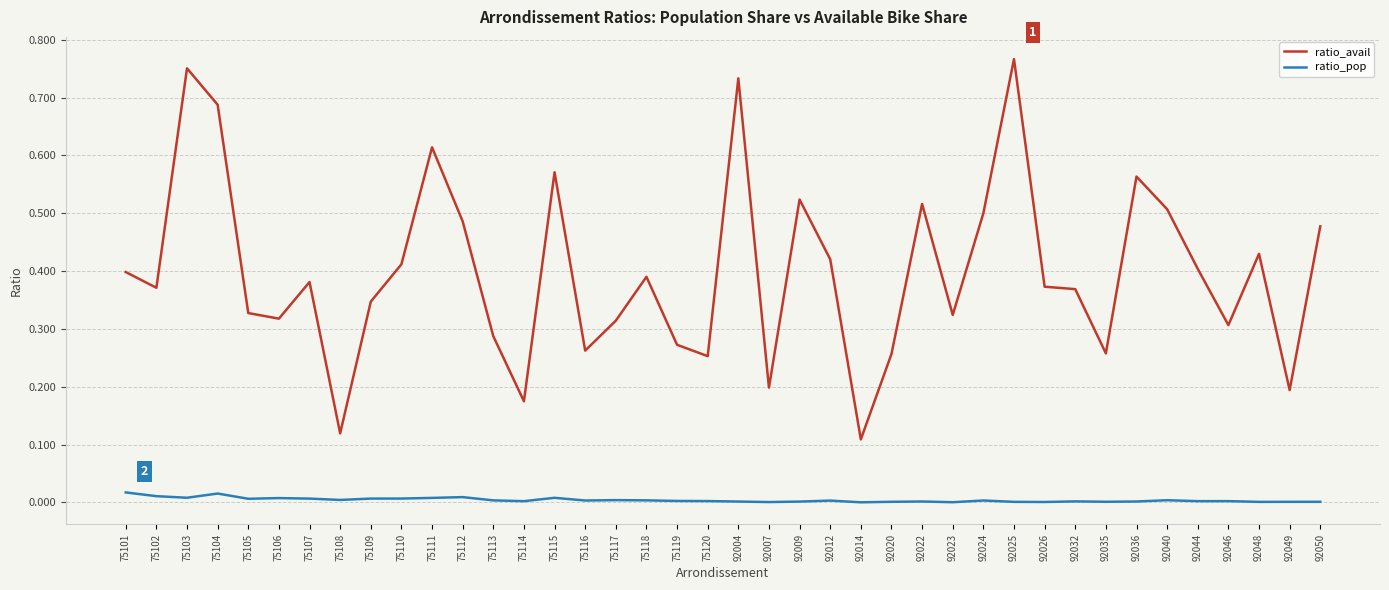

True or false: ratio_avail and ratio_pop intersect in this chart.

False